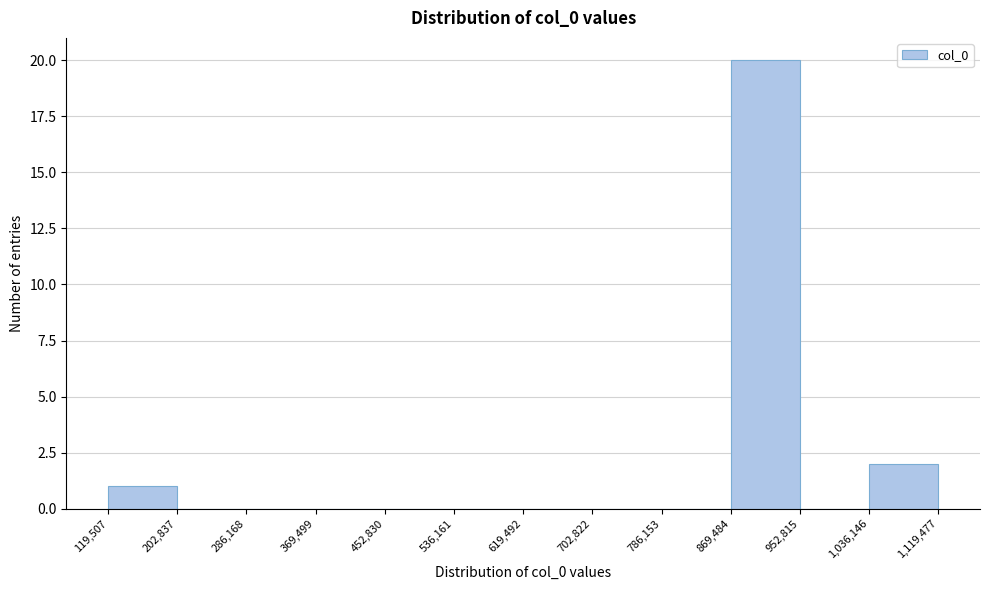

What is the height of the bar covering 869,484 to 952,815 on the x-axis? The values are not printed on the chart, so give them approximately, as read against the axis.

20